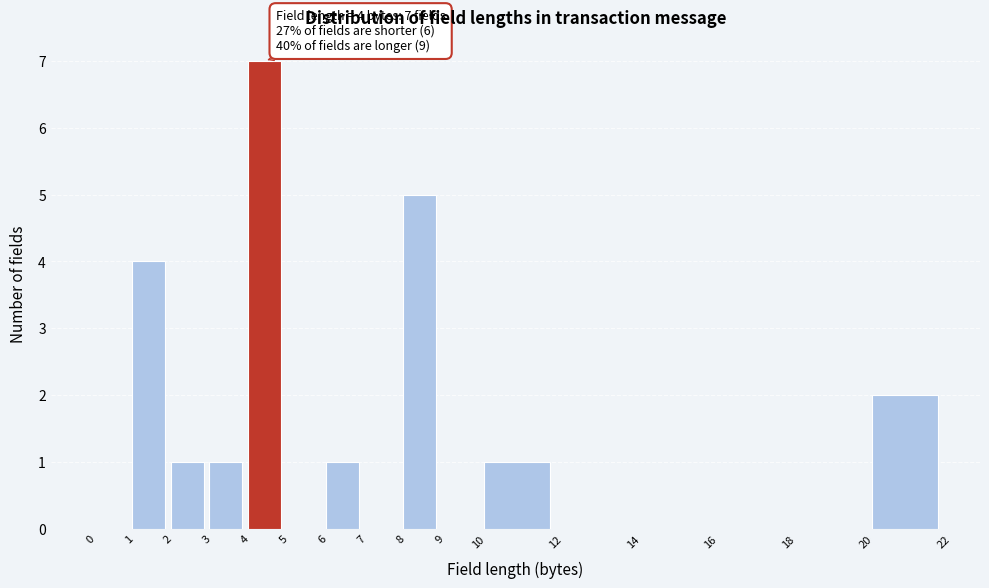

Which range on the x-axis has the tallest bar?

4 to 5